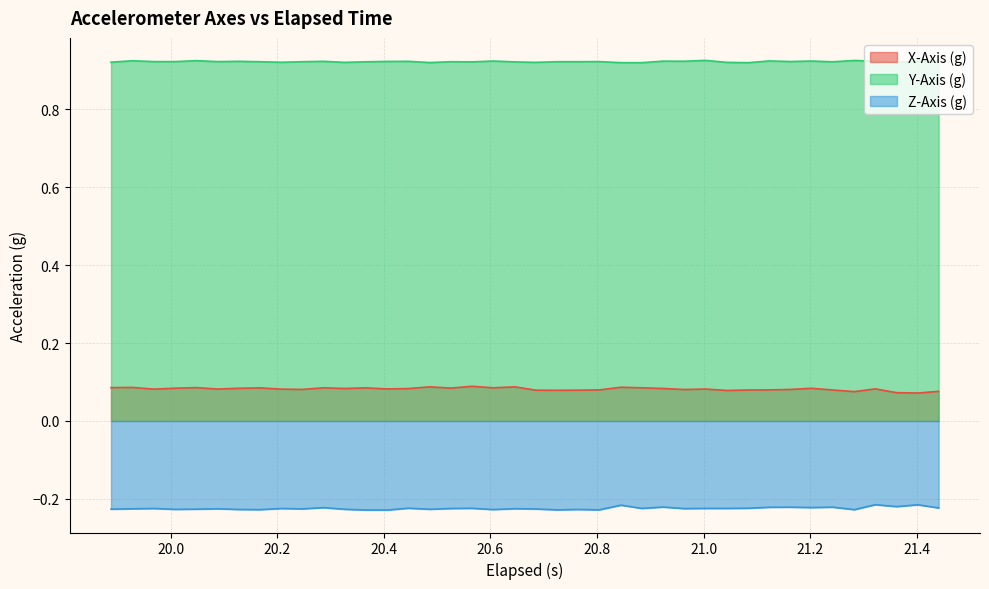

Reading left to right, list all the values displayed in this chart.

X-Axis (g): 0.1	0.1	0.1	0.1	0.1	0.1	0.1	0.1	0.1	0.1	0.1	0.1	0.1	0.1	0.1	0.1	0.1	0.1	0.1	0.1	0.1	0.1	0.1	0.1	0.1	0.1	0.1	0.1	0.1	0.1	0.1	0.1	0.1	0.1	0.1	0.1	0.1	0.1	0.1	0.1
Y-Axis (g): 0.9	0.9	0.9	0.9	0.9	0.9	0.9	0.9	0.9	0.9	0.9	0.9	0.9	0.9	0.9	0.9	0.9	0.9	0.9	0.9	0.9	0.9	0.9	0.9	0.9	0.9	0.9	0.9	0.9	0.9	0.9	0.9	0.9	0.9	0.9	0.9	0.9	0.9	0.9	0.9
Z-Axis (g): -0.2	-0.2	-0.2	-0.2	-0.2	-0.2	-0.2	-0.2	-0.2	-0.2	-0.2	-0.2	-0.2	-0.2	-0.2	-0.2	-0.2	-0.2	-0.2	-0.2	-0.2	-0.2	-0.2	-0.2	-0.2	-0.2	-0.2	-0.2	-0.2	-0.2	-0.2	-0.2	-0.2	-0.2	-0.2	-0.2	-0.2	-0.2	-0.2	-0.2